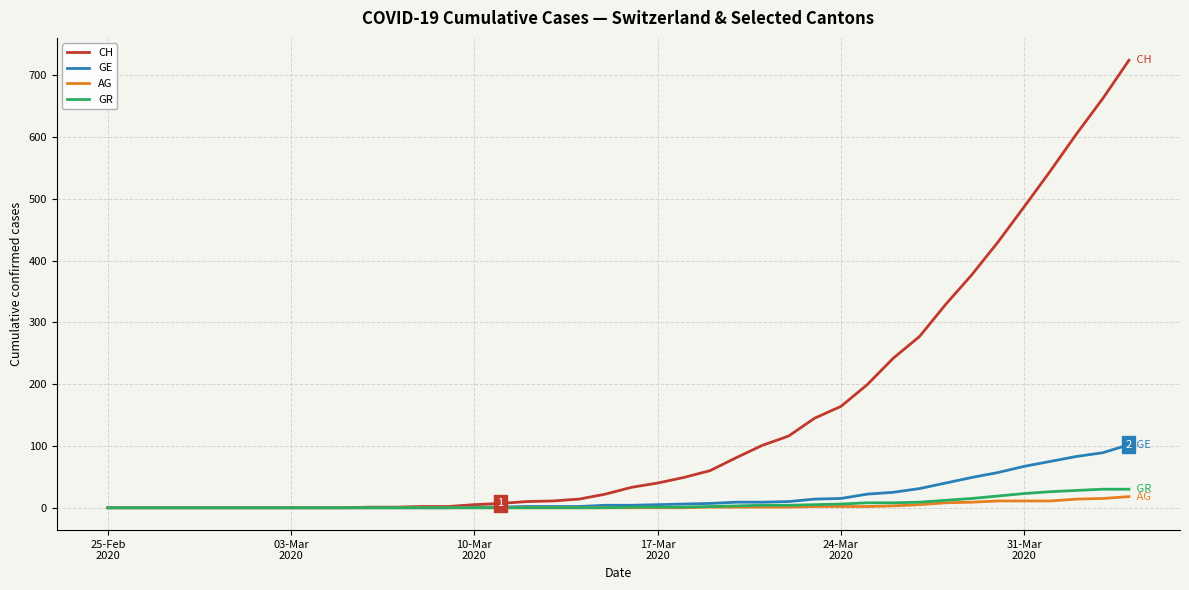

Which series has the largest total across all categories?

CH